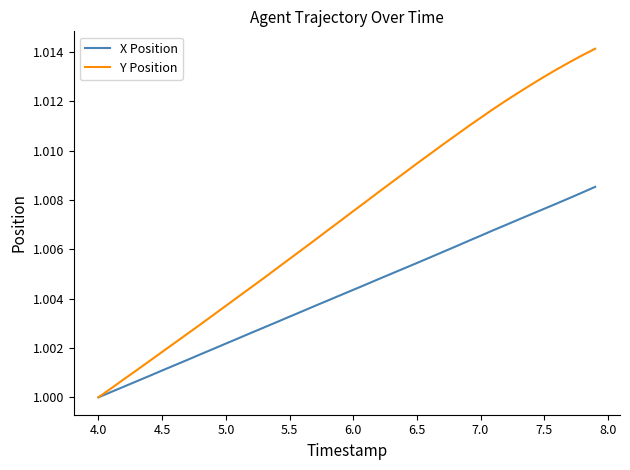

Which series has the largest total across all categories?

Y Position